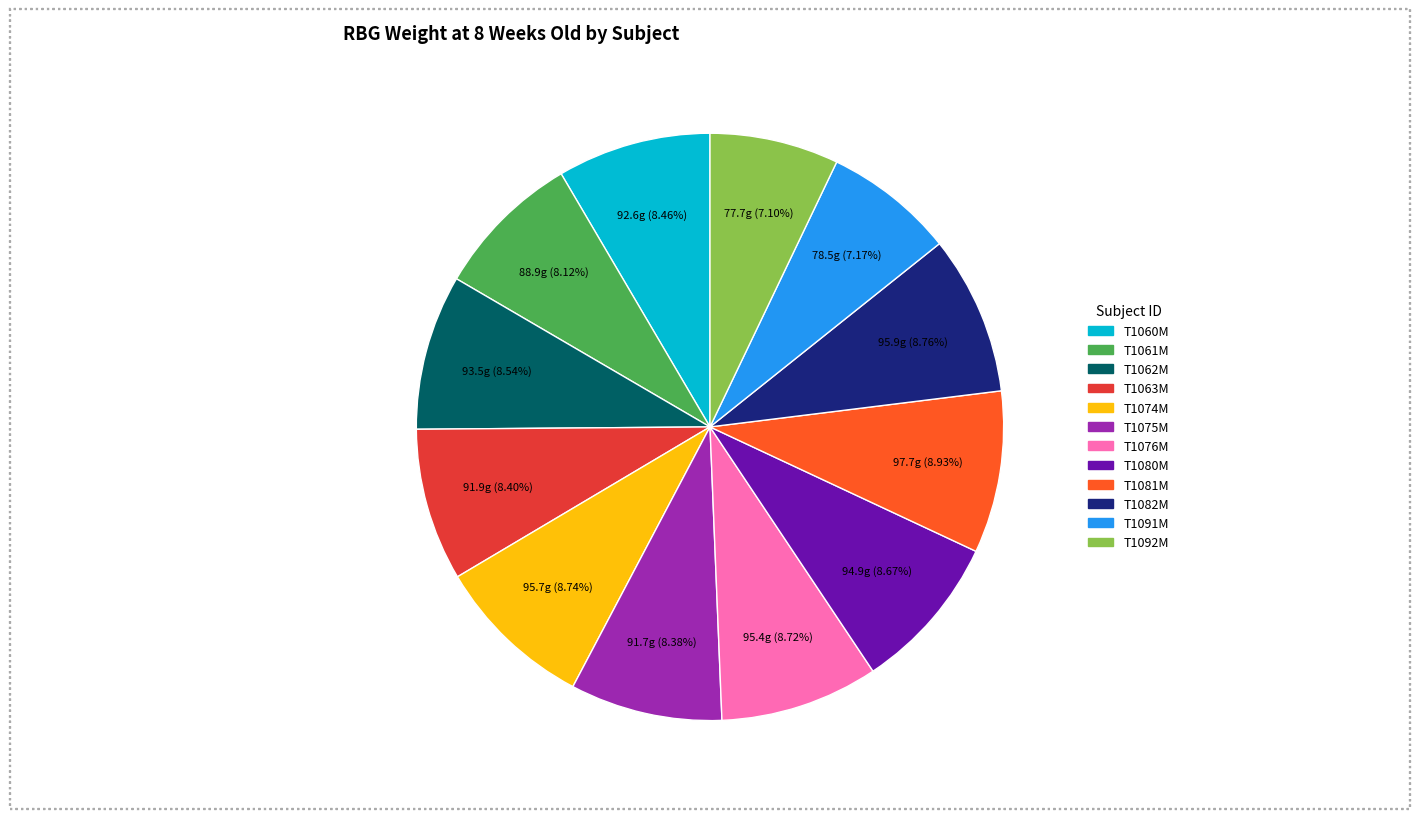

To the nearest percent, what is the difference between the largest and smallest slice percentages?

2%